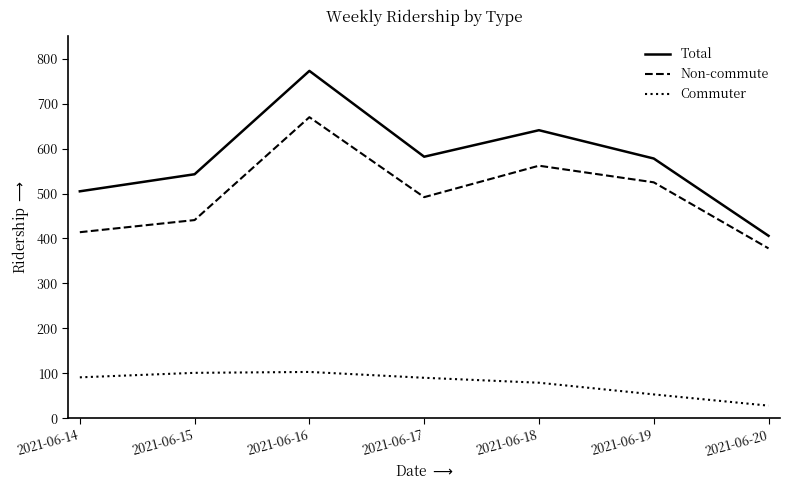

True or false: Non-commute and Total cross at least once.

False